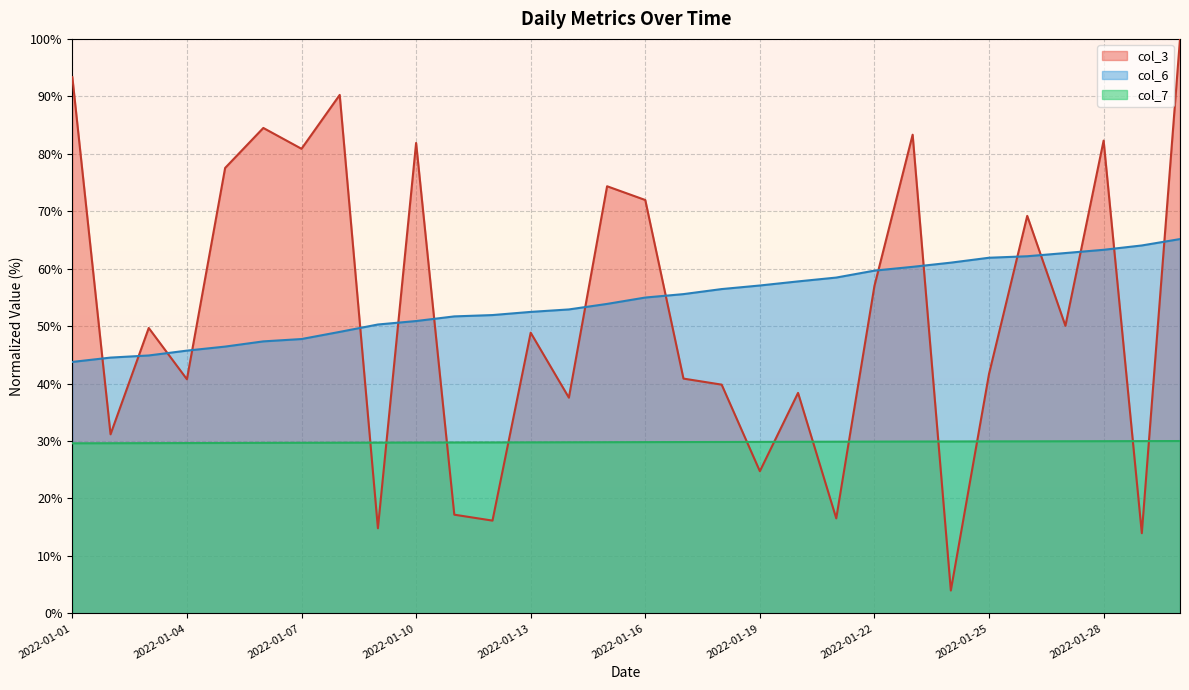

After their last crossing, which series has the higher values: col_3 line or col_6 line?

col_3 line